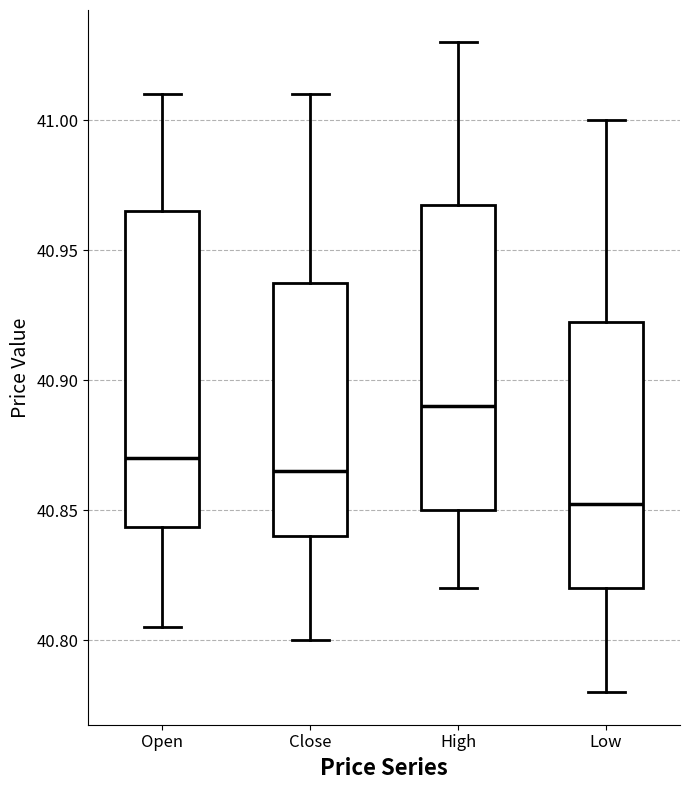

Where does the median line of the box for Open sit on the y-axis? The values are not printed on the chart, so give them approximately, as read against the axis.

40.870